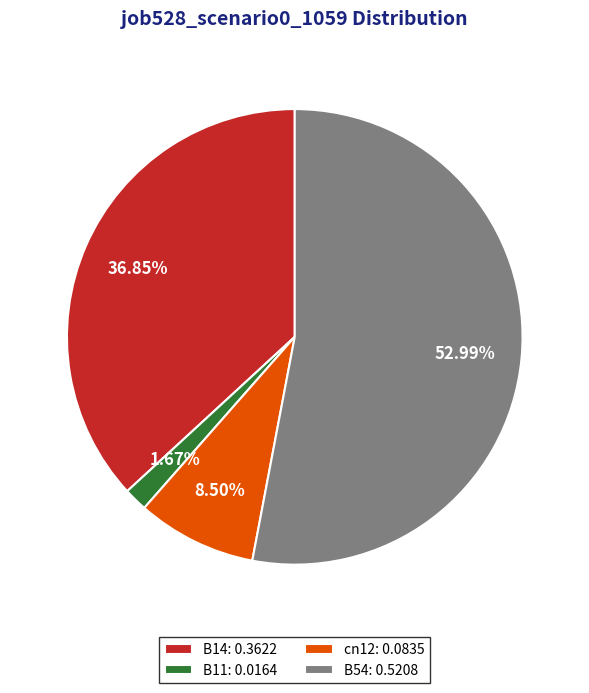

To the nearest percent, what is the difference between the largest and smallest slice percentages?

51%